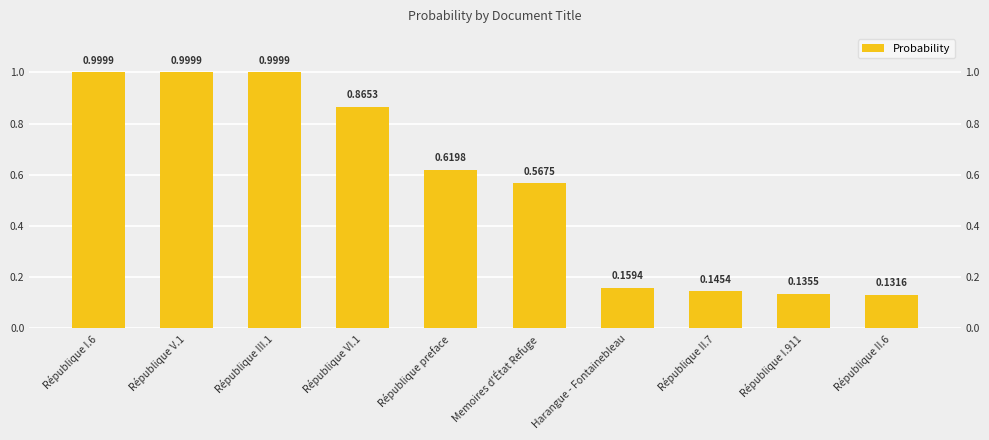

The chart shows a value of 0.1 at République II.6. True or false?

True